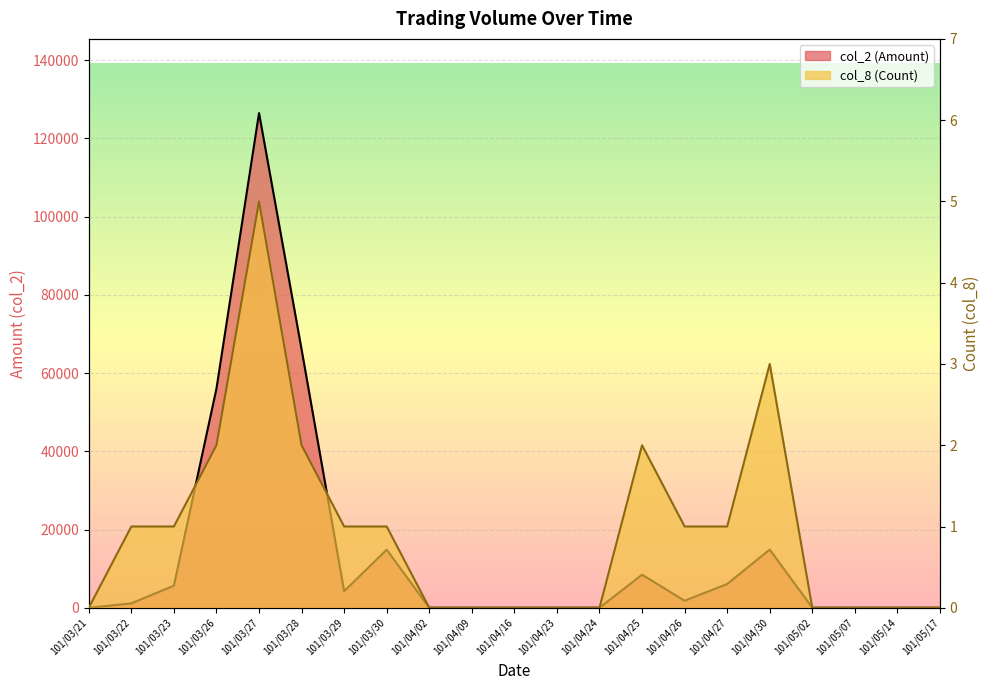

Is it true that col_8 (Count) equals 2 at 101/03/30?

False